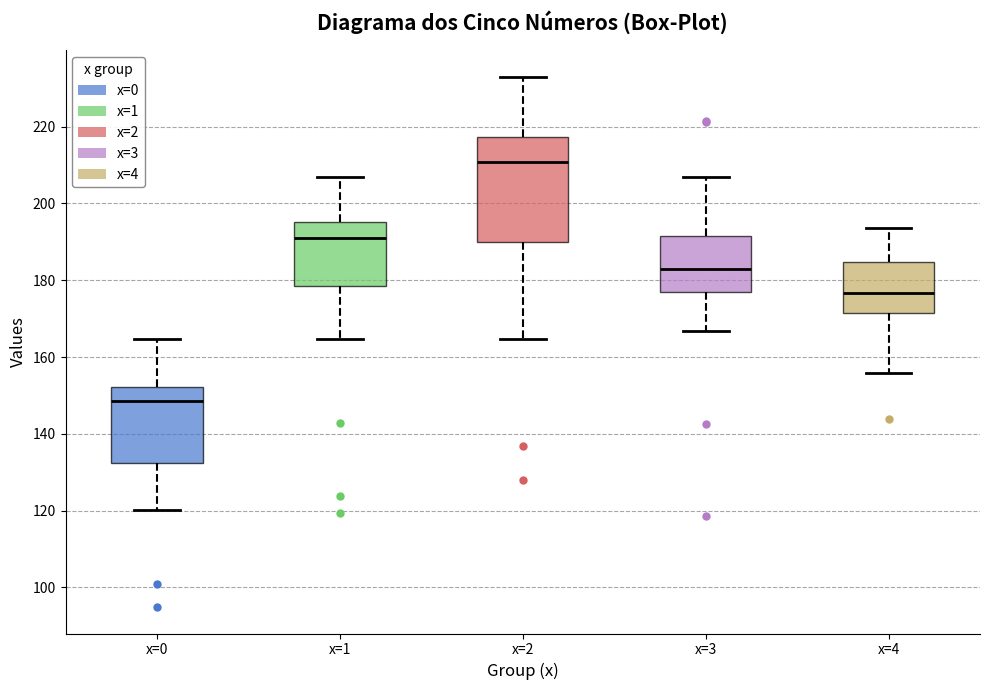

Where does the median line of the box for x=4 sit on the y-axis? The values are not printed on the chart, so give them approximately, as read against the axis.

176